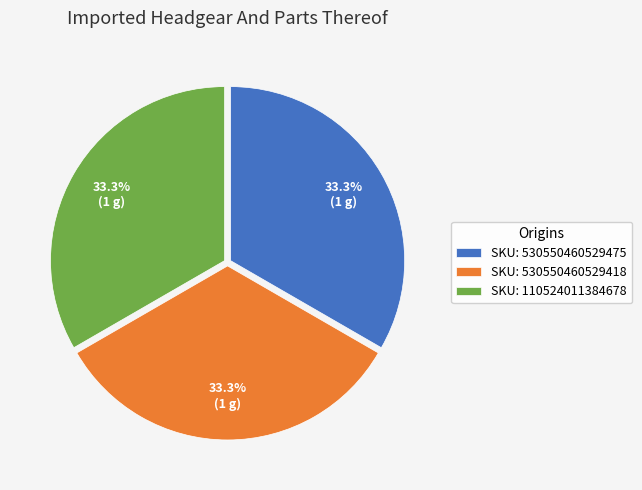

To the nearest percent, what is the average slice percentage?

33%